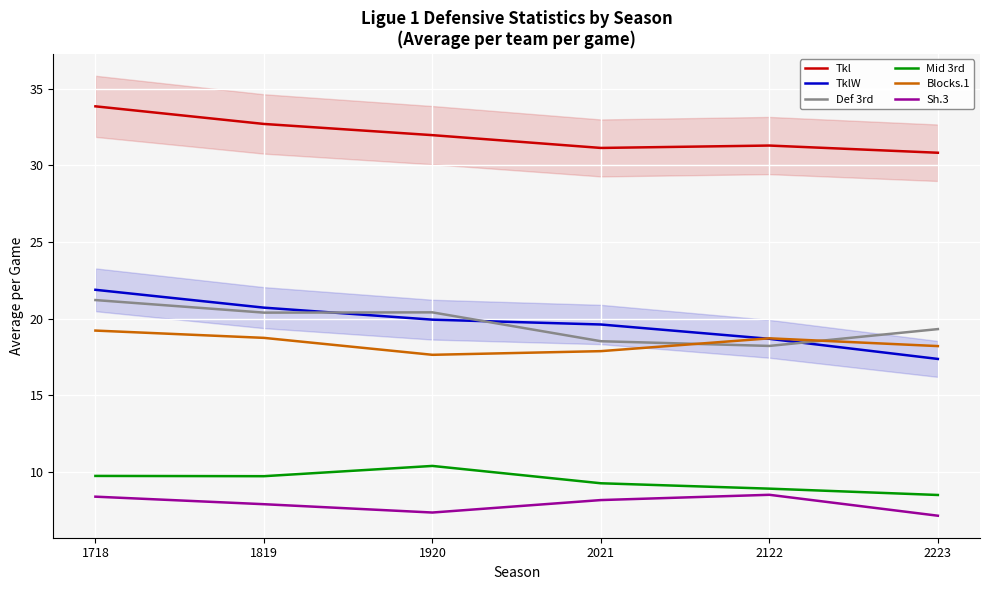

Which label corresponds to the smallest value in the chart?

2223